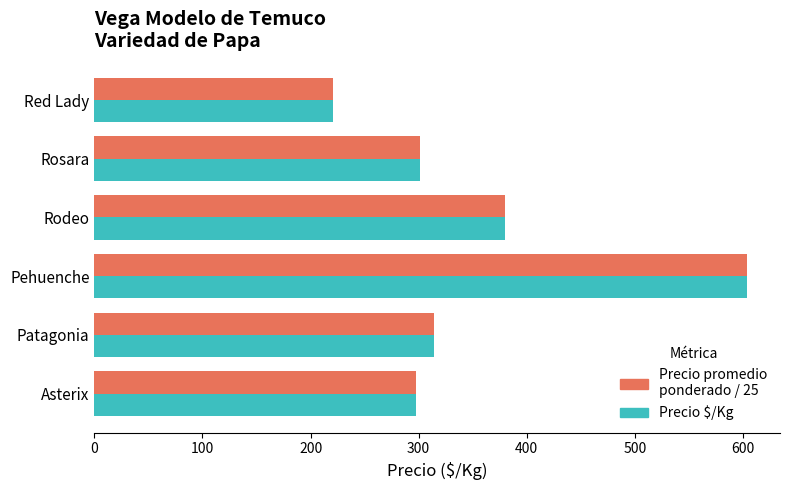

At which category is the sum across all series the highest?

Pehuenche